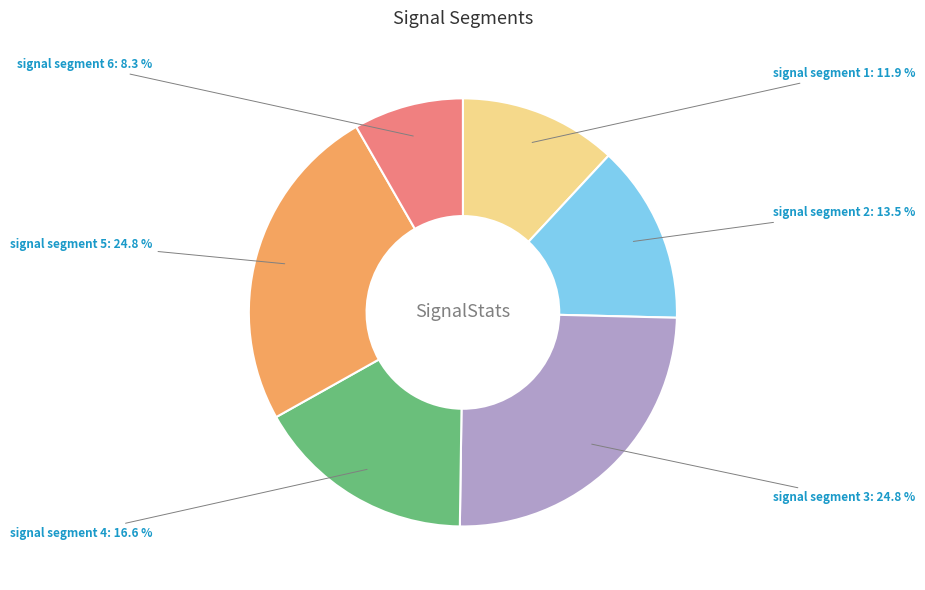

True or false: signal segment 3 accounts for 18% of the total.

False